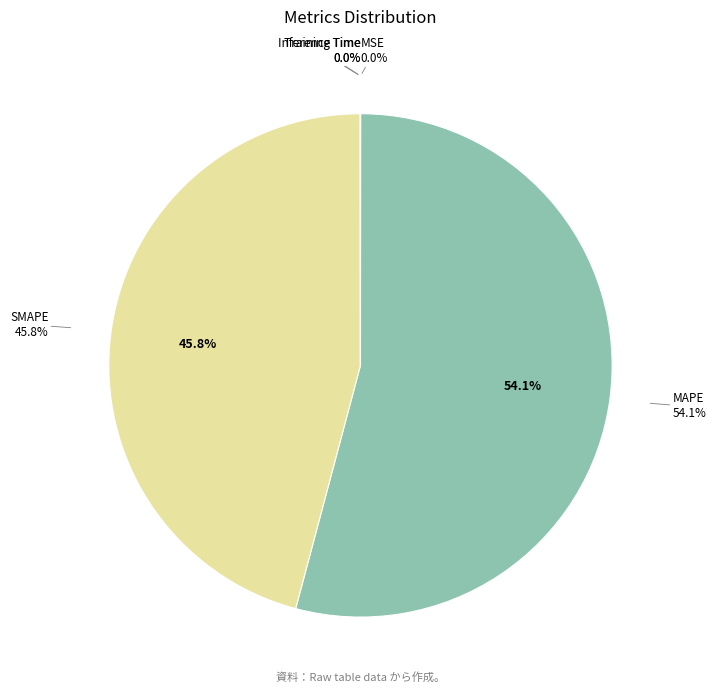

Does any single category account for the majority?

Yes